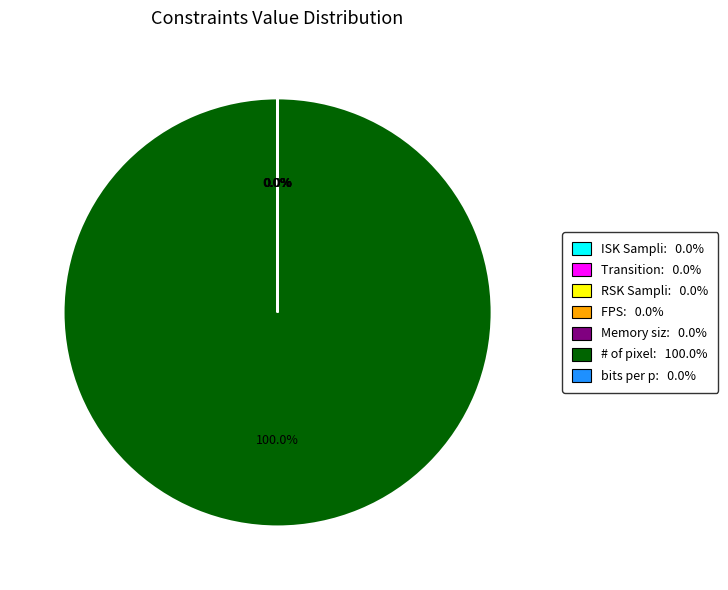

Is there a majority slice in this chart?

Yes